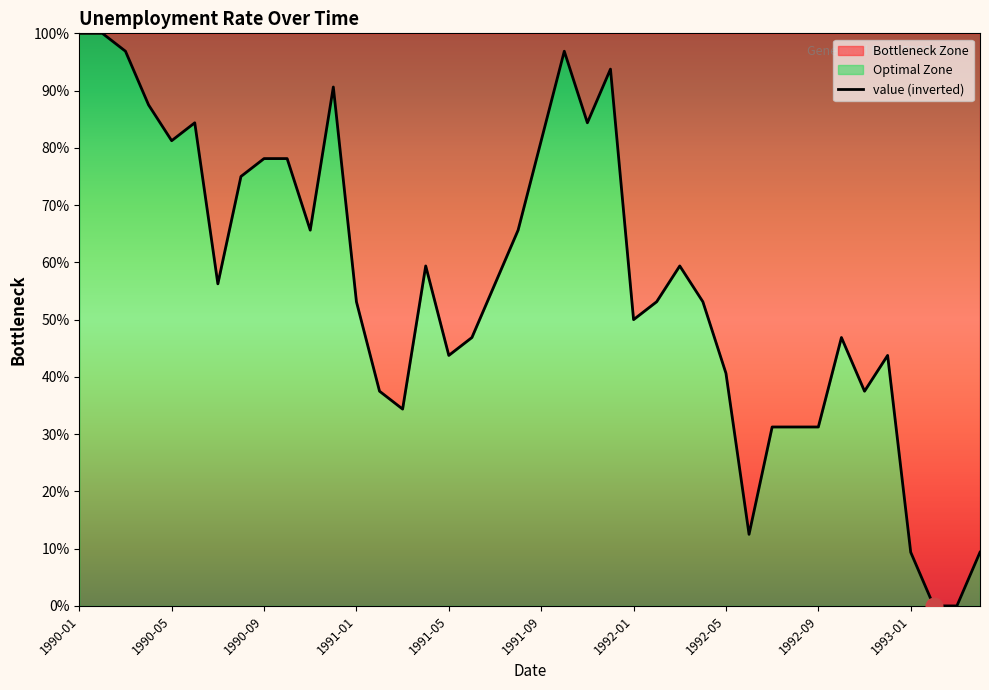

Which category has the highest value across all series?

1990-01